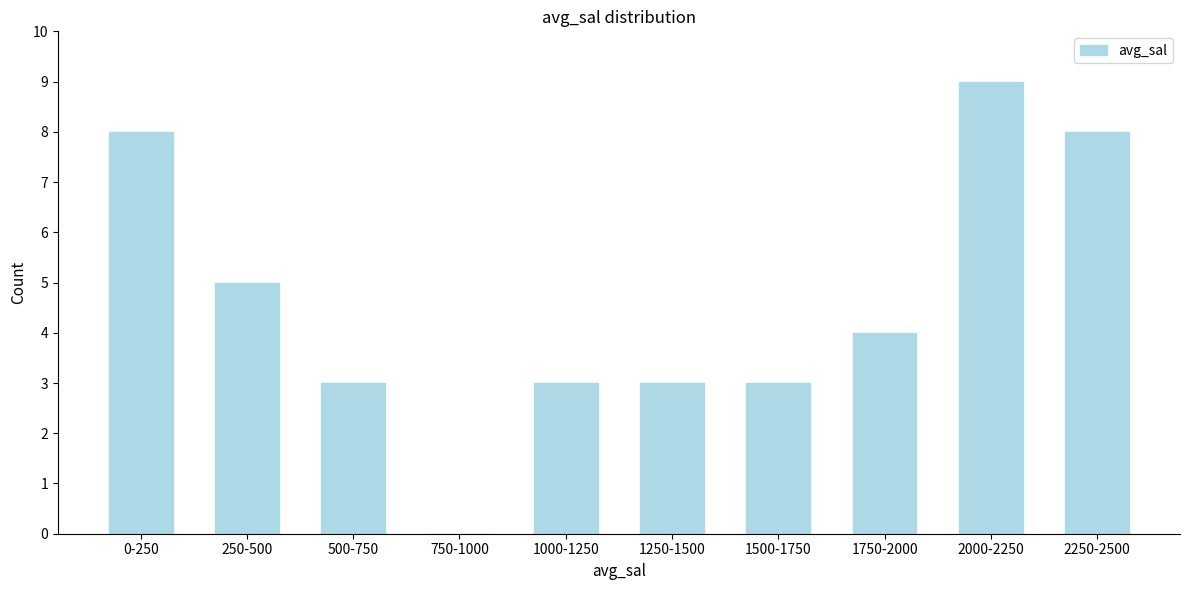

Reading left to right, what are all the values shown in this chart?

0-250=8	250-500=5	500-750=3	750-1000=0	1000-1250=3	1250-1500=3	1500-1750=3	1750-2000=4	2000-2250=9	2250-2500=8